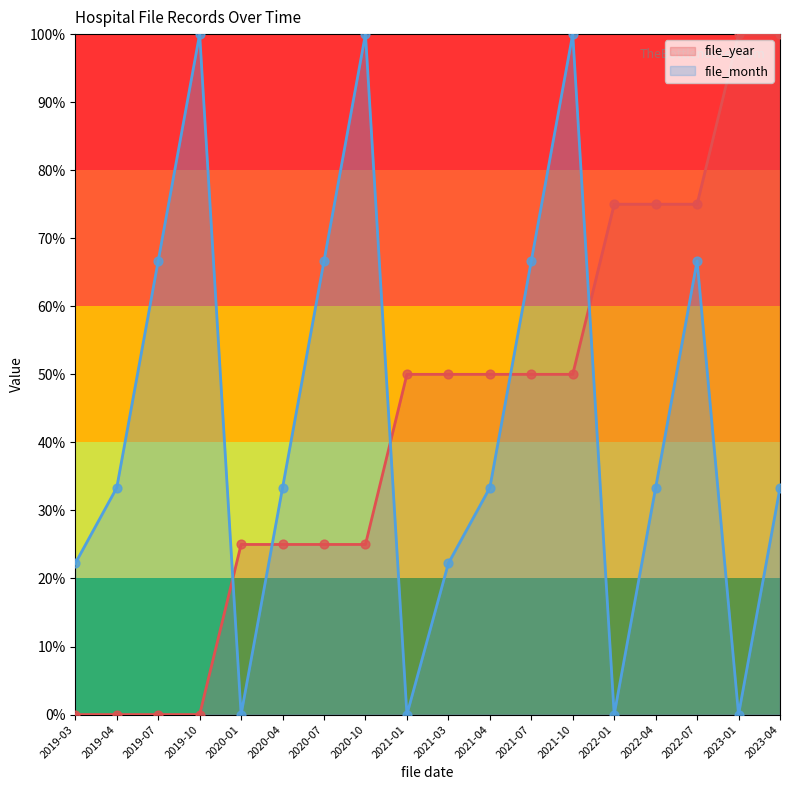

Which series contains the highest Y value?

file_year